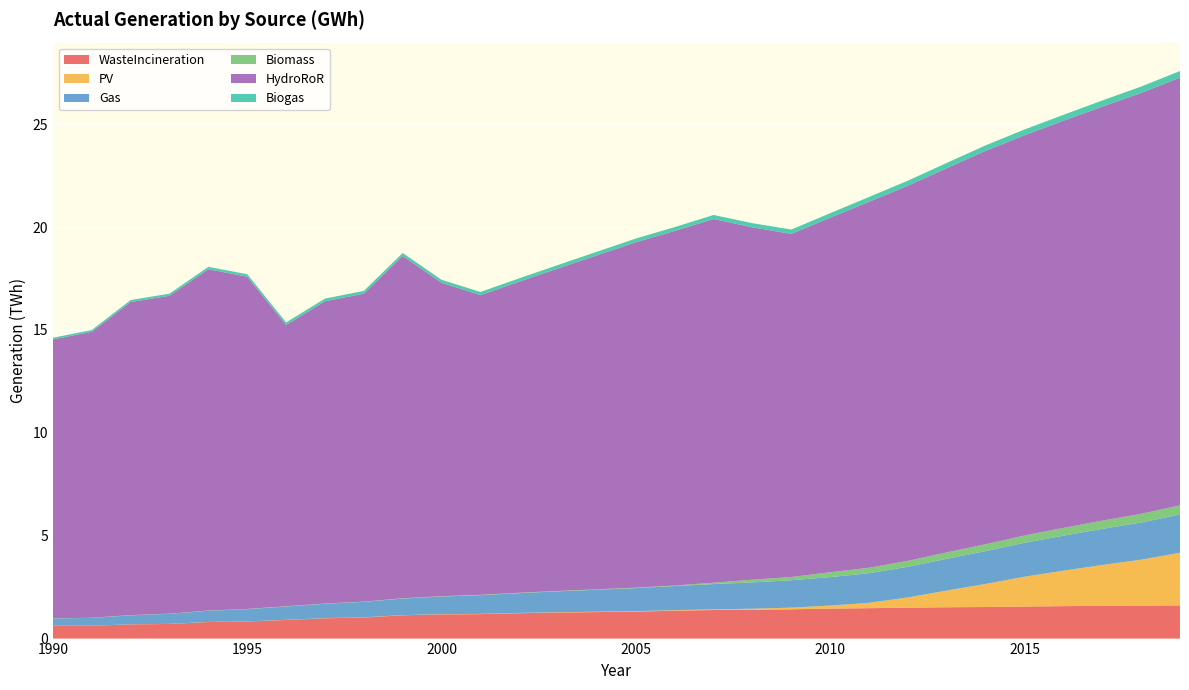

Reading left to right, extract all data points from this chart.

WasteIncineration: 1990=0.6	1991=0.6	1992=0.7	1993=0.7	1994=0.8	1995=0.8	1996=0.9	1997=1.0	1998=1.0	1999=1.1	2000=1.2	2001=1.2	2002=1.2	2003=1.3	2004=1.3	2005=1.3	2006=1.4	2007=1.4	2008=1.4	2009=1.4	2010=1.5	2011=1.5	2012=1.5	2013=1.5	2014=1.5	2015=1.6	2016=1.6	2017=1.6	2018=1.6	2019=1.6
PV: 1990=0.0	1991=0.0	1992=0.0	1993=0.0	1994=0.0	1995=0.0	1996=0.0	1997=0.0	1998=0.0	1999=0.0	2000=0.0	2001=0.0	2002=0.0	2003=0.0	2004=0.0	2005=0.0	2006=0.0	2007=0.0	2008=0.1	2009=0.1	2010=0.2	2011=0.3	2012=0.5	2013=0.8	2014=1.1	2015=1.5	2016=1.7	2017=2.0	2018=2.2	2019=2.6
Gas: 1990=0.3	1991=0.4	1992=0.4	1993=0.5	1994=0.5	1995=0.6	1996=0.6	1997=0.7	1998=0.8	1999=0.8	2000=0.9	2001=0.9	2002=1.0	2003=1.0	2004=1.1	2005=1.1	2006=1.2	2007=1.2	2008=1.3	2009=1.3	2010=1.4	2011=1.4	2012=1.5	2013=1.5	2014=1.6	2015=1.6	2016=1.7	2017=1.8	2018=1.8	2019=1.9
Biomass: 1990=0.0	1991=0.0	1992=0.0	1993=0.0	1994=0.0	1995=0.0	1996=0.0	1997=0.0	1998=0.0	1999=0.0	2000=0.0	2001=0.0	2002=0.0	2003=0.0	2004=0.0	2005=0.0	2006=0.0	2007=0.1	2008=0.1	2009=0.2	2010=0.2	2011=0.3	2012=0.3	2013=0.3	2014=0.3	2015=0.4	2016=0.4	2017=0.4	2018=0.4	2019=0.4
HydroRoR: 1990=13.6	1991=13.9	1992=15.2	1993=15.5	1994=16.6	1995=16.1	1996=13.7	1997=14.7	1998=15.0	1999=16.6	2000=15.2	2001=14.6	2002=15.1	2003=15.7	2004=16.2	2005=16.8	2006=17.2	2007=17.7	2008=17.1	2009=16.7	2010=17.2	2011=17.8	2012=18.2	2013=18.7	2014=19.1	2015=19.5	2016=19.8	2017=20.1	2018=20.5	2019=20.8
Biogas: 1990=0.1	1991=0.1	1992=0.1	1993=0.1	1994=0.1	1995=0.1	1996=0.1	1997=0.1	1998=0.1	1999=0.1	2000=0.1	2001=0.2	2002=0.2	2003=0.2	2004=0.2	2005=0.2	2006=0.2	2007=0.2	2008=0.2	2009=0.2	2010=0.2	2011=0.2	2012=0.2	2013=0.3	2014=0.3	2015=0.3	2016=0.3	2017=0.3	2018=0.3	2019=0.3